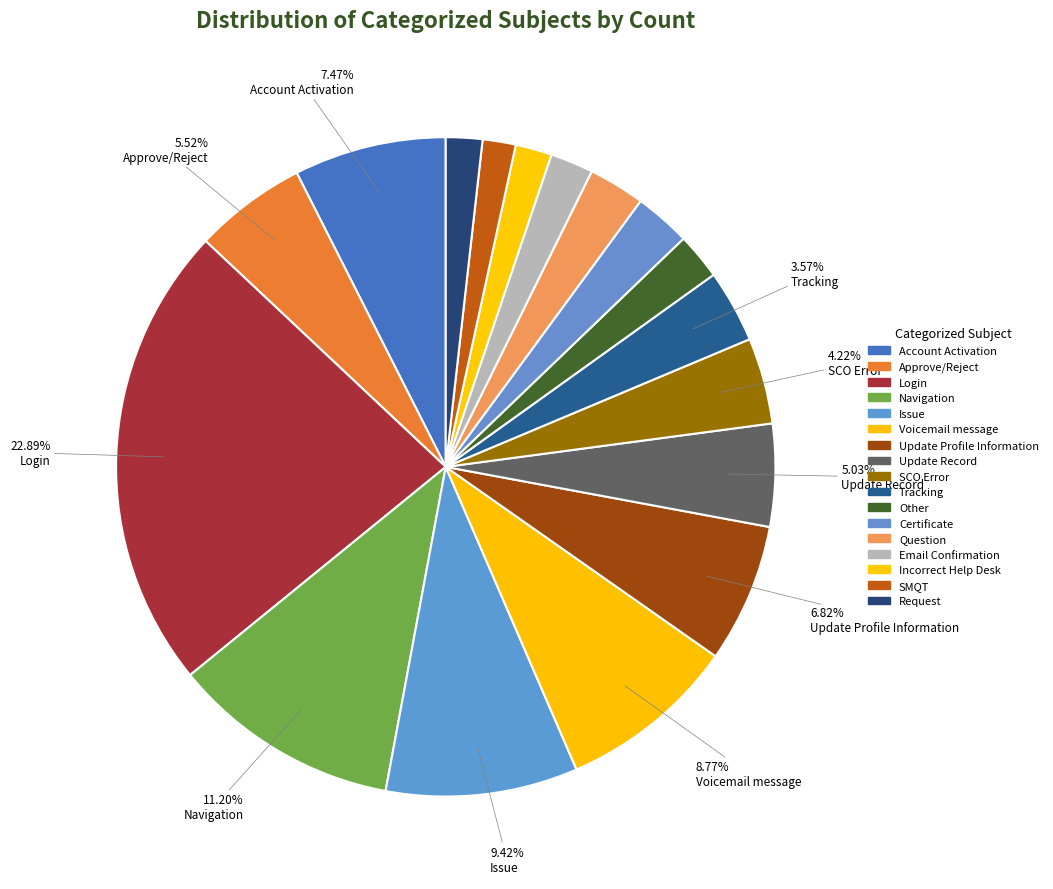

Rank the categories by value from lowest to highest.

SMQT, Incorrect Help Desk, Request, Email Confirmation, Other, Certificate, Question, Tracking, SCO Error, Update Record, Approve/Reject, Update Profile Information, Account Activation, Voicemail message, Issue, Navigation, Login